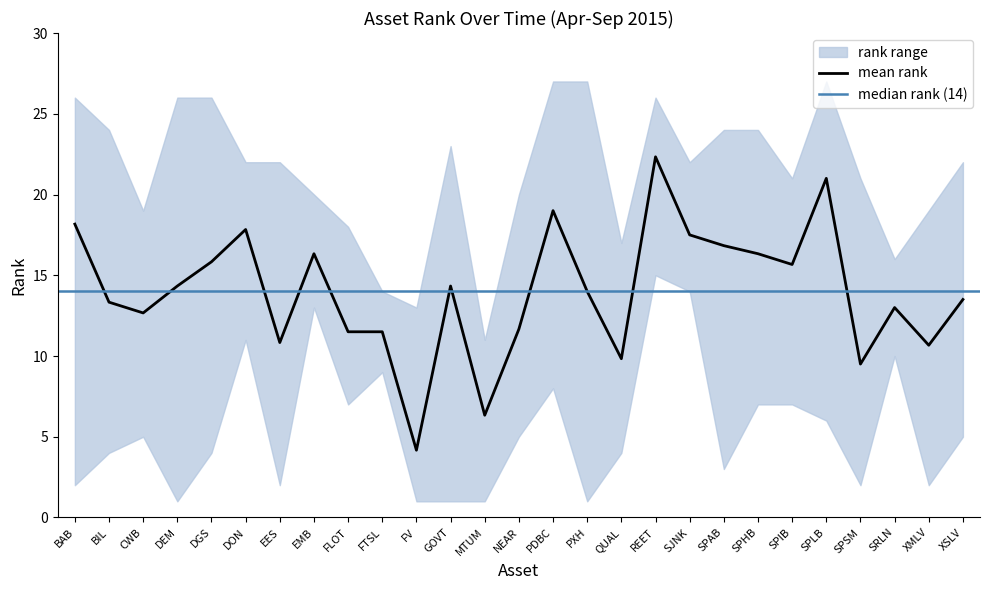

What is the value of the 2015-08-31 point at the 17th from the left?

11